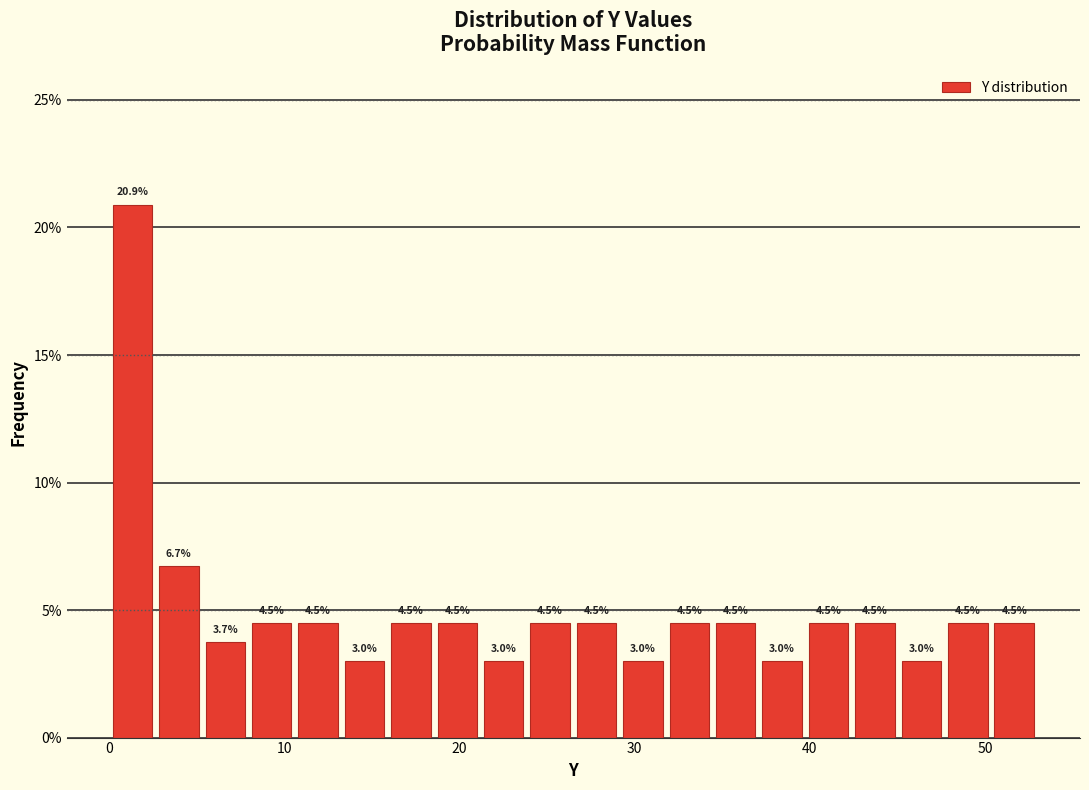

Around what value on the x-axis is the tallest bar? Give the approximate position of its centre, as read against the axis.

1